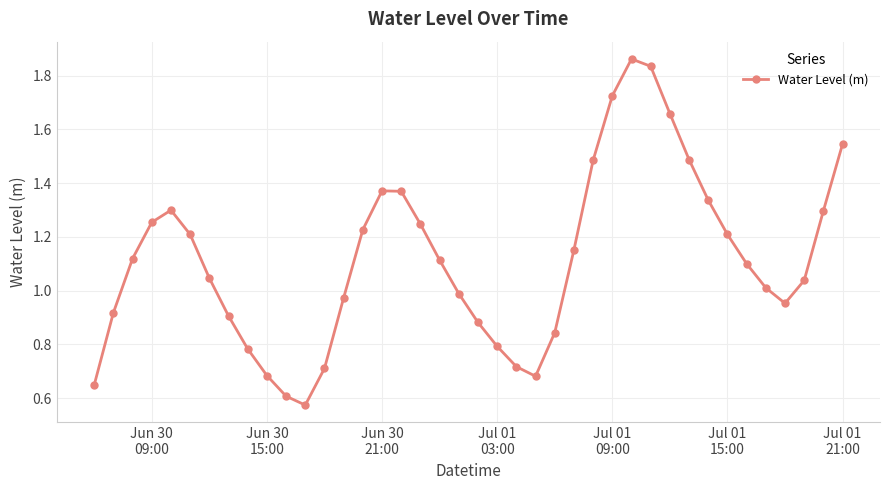

How many series are shown in this chart?

1